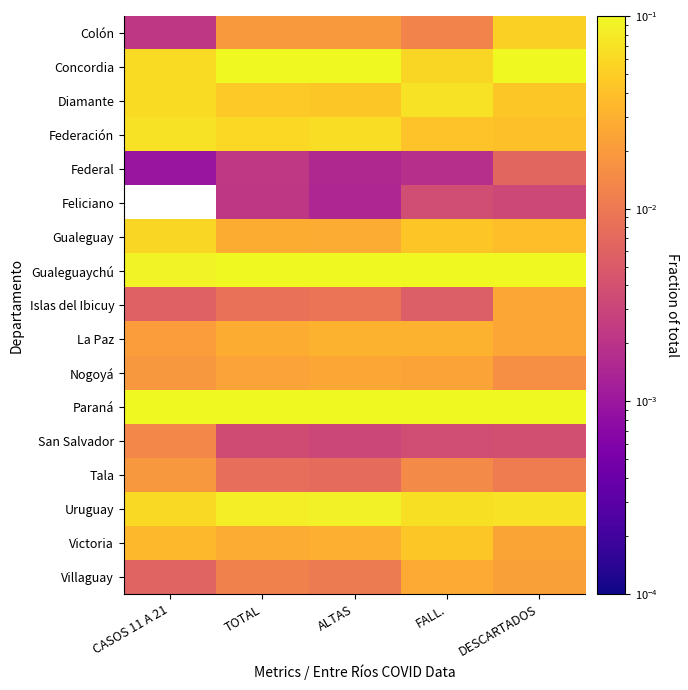

Reading left to right, what are all the values shown in this chart?

Colón: CASOS 11 A 21=0.0	TOTAL=0.0	ALTAS=0.0	FALL.=0.0	DESCARTADOS=0.1
Concordia: CASOS 11 A 21=0.1	TOTAL=0.1	ALTAS=0.1	FALL.=0.1	DESCARTADOS=0.1
Diamante: CASOS 11 A 21=0.1	TOTAL=0.0	ALTAS=0.0	FALL.=0.1	DESCARTADOS=0.0
Federación: CASOS 11 A 21=0.1	TOTAL=0.1	ALTAS=0.1	FALL.=0.0	DESCARTADOS=0.0
Federal: CASOS 11 A 21=0.0	TOTAL=0.0	ALTAS=0.0	FALL.=0.0	DESCARTADOS=0.0
Feliciano: CASOS 11 A 21=0.0	TOTAL=0.0	ALTAS=0.0	FALL.=0.0	DESCARTADOS=0.0
Gualeguay: CASOS 11 A 21=0.1	TOTAL=0.0	ALTAS=0.0	FALL.=0.0	DESCARTADOS=0.0
Gualeguaychú: CASOS 11 A 21=0.1	TOTAL=0.1	ALTAS=0.1	FALL.=0.1	DESCARTADOS=0.1
Islas del Ibicuy: CASOS 11 A 21=0.0	TOTAL=0.0	ALTAS=0.0	FALL.=0.0	DESCARTADOS=0.0
La Paz: CASOS 11 A 21=0.0	TOTAL=0.0	ALTAS=0.0	FALL.=0.0	DESCARTADOS=0.0
Nogoyá: CASOS 11 A 21=0.0	TOTAL=0.0	ALTAS=0.0	FALL.=0.0	DESCARTADOS=0.0
Paraná: CASOS 11 A 21=0.5	TOTAL=0.4	ALTAS=0.4	FALL.=0.4	DESCARTADOS=0.4
San Salvador: CASOS 11 A 21=0.0	TOTAL=0.0	ALTAS=0.0	FALL.=0.0	DESCARTADOS=0.0
Tala: CASOS 11 A 21=0.0	TOTAL=0.0	ALTAS=0.0	FALL.=0.0	DESCARTADOS=0.0
Uruguay: CASOS 11 A 21=0.1	TOTAL=0.1	ALTAS=0.1	FALL.=0.1	DESCARTADOS=0.1
Victoria: CASOS 11 A 21=0.0	TOTAL=0.0	ALTAS=0.0	FALL.=0.0	DESCARTADOS=0.0
Villaguay: CASOS 11 A 21=0.0	TOTAL=0.0	ALTAS=0.0	FALL.=0.0	DESCARTADOS=0.0